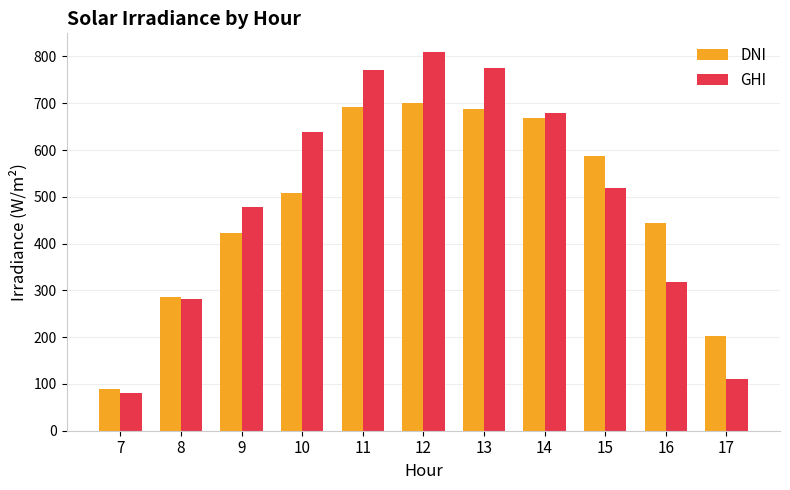

Reading left to right, transcribe all the data shown in this chart.

DNI: 7=90	8=285	9=423	10=509	11=693	12=701	13=687	14=668	15=587	16=444	17=203
GHI: 7=80	8=281	9=478	10=639	11=771	12=809	13=776	14=679	15=519	16=318	17=110